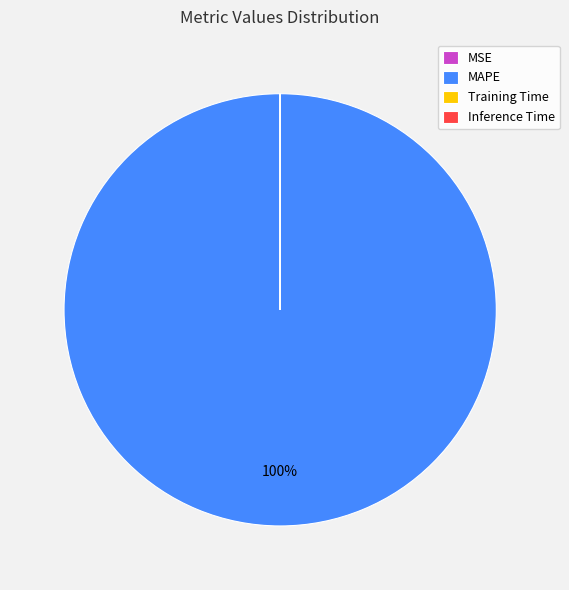

To the nearest percent, what portion does MAPE represent?

100%